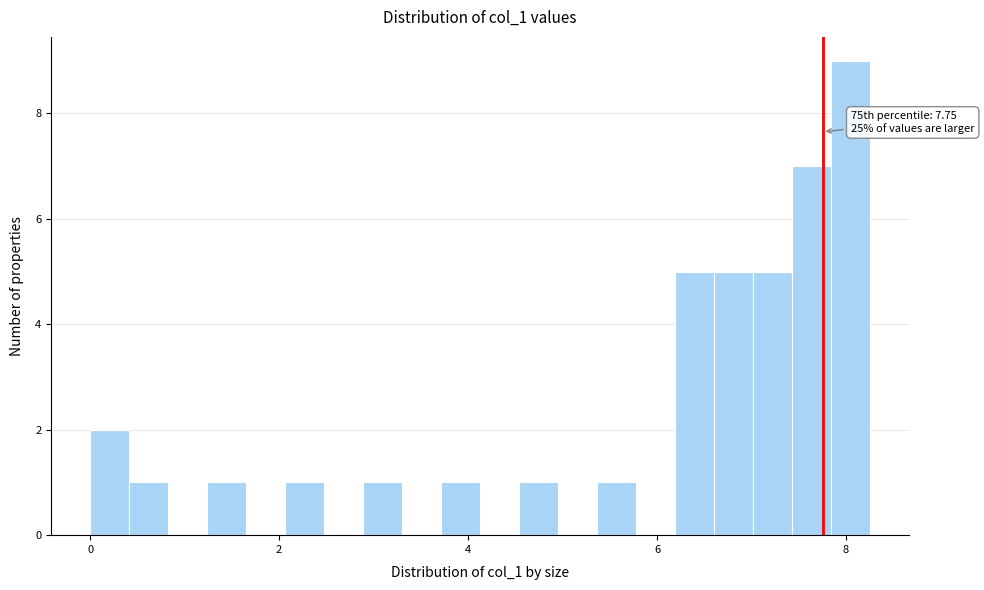

Around what value on the x-axis is the tallest bar? Give the approximate position of its centre, as read against the axis.

8.0